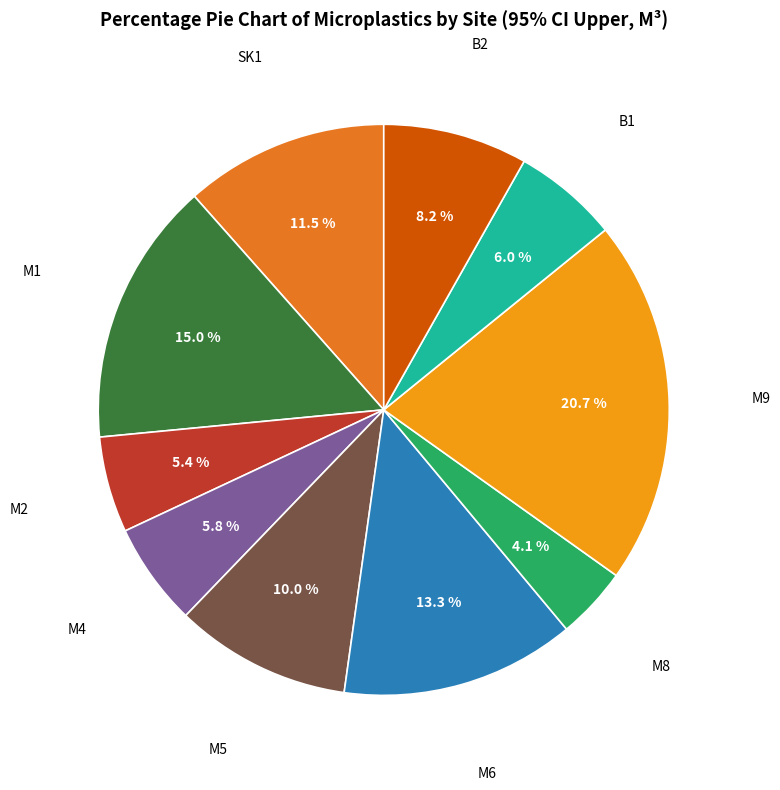

To the nearest percent, what is the average slice percentage?

10%